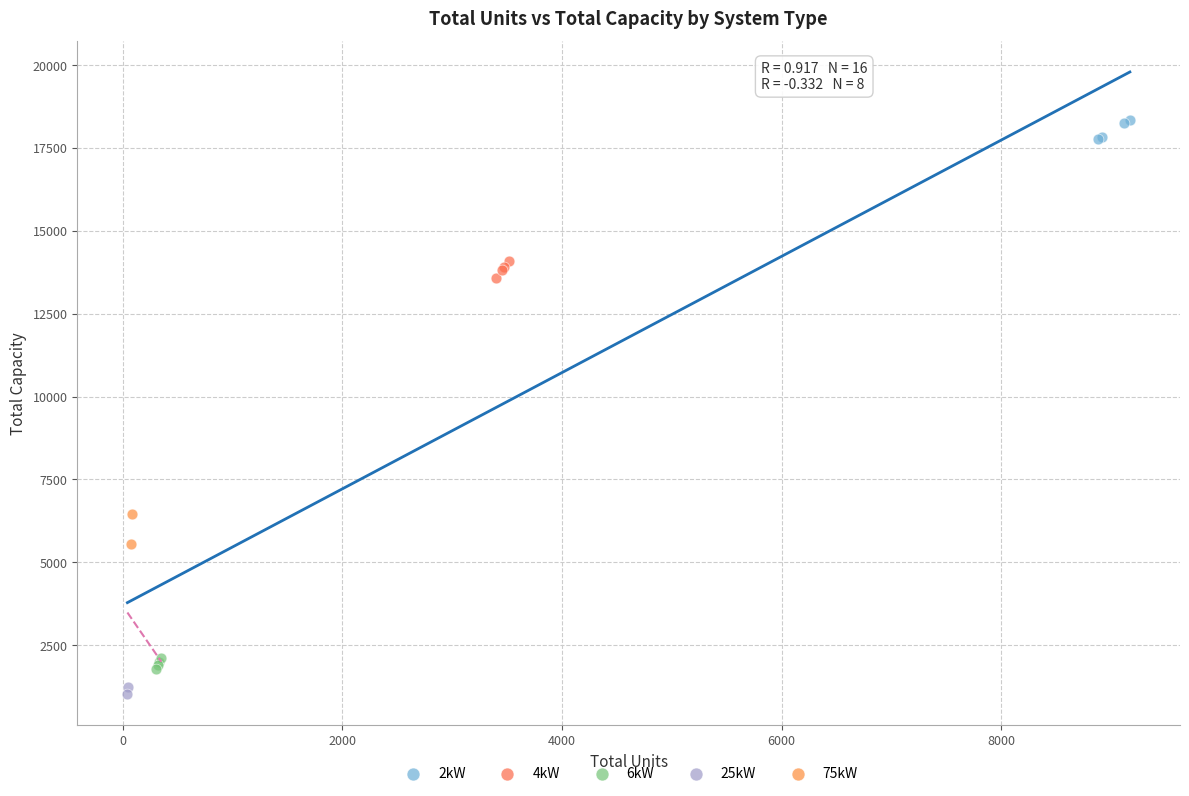

Which series reaches the minimum Y coordinate?

25kW